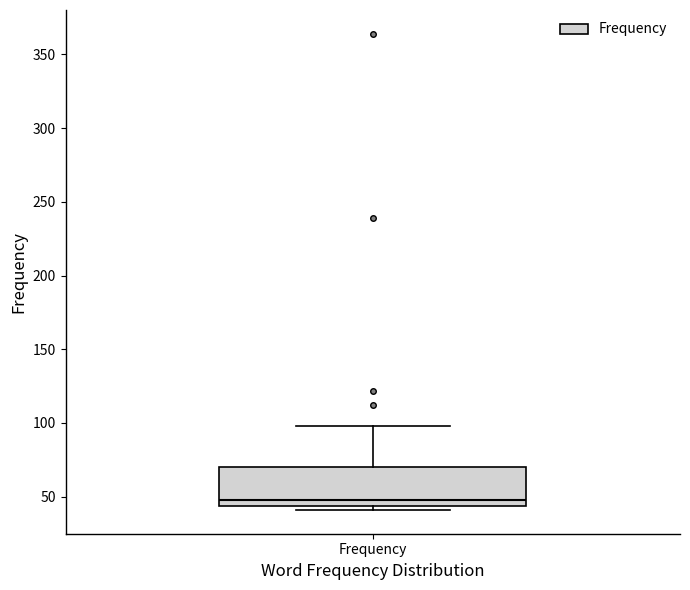

Transcribe this box plot: give where the median line is, the range the box spans, and where the two whiskers end, as read against the y-axis. The values are not printed on the chart, so give them approximately, as read against the axis.

median 50, box 45 to 70, whiskers 40 to 100